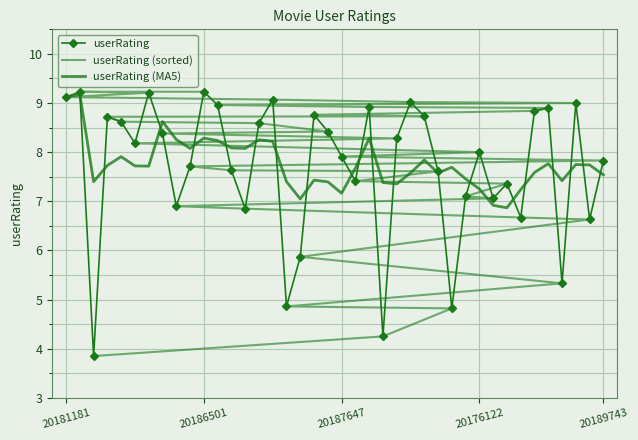

In userRating (MA5), how many points are lower than both neighbors (excluding endpoints)?

10